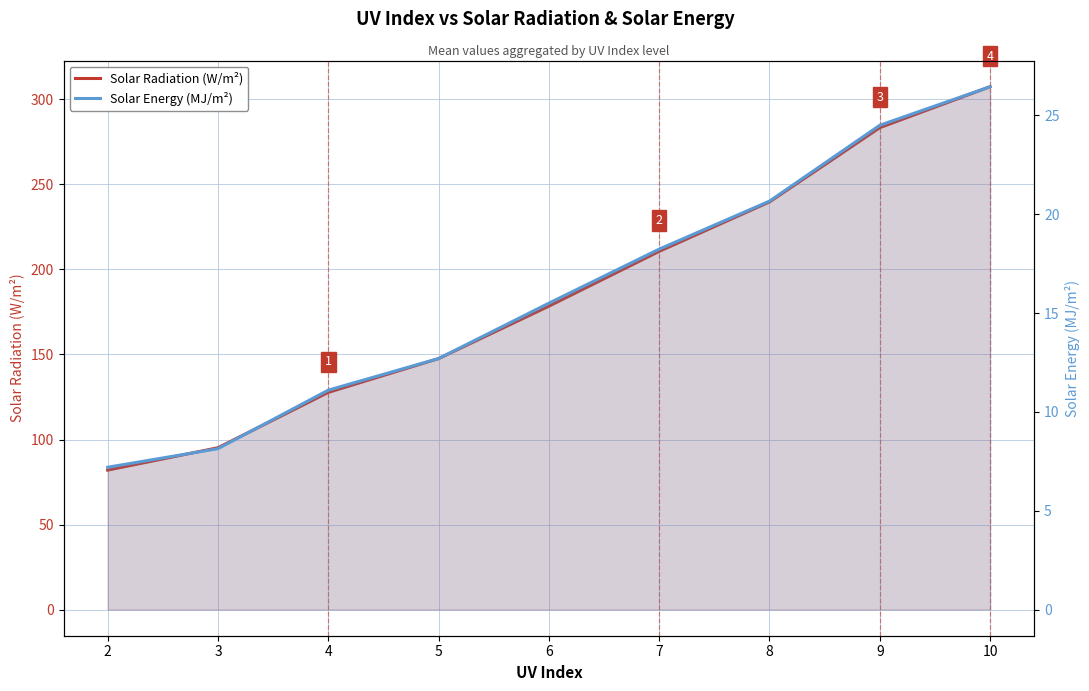

At which category is the sum across all series the highest?

10